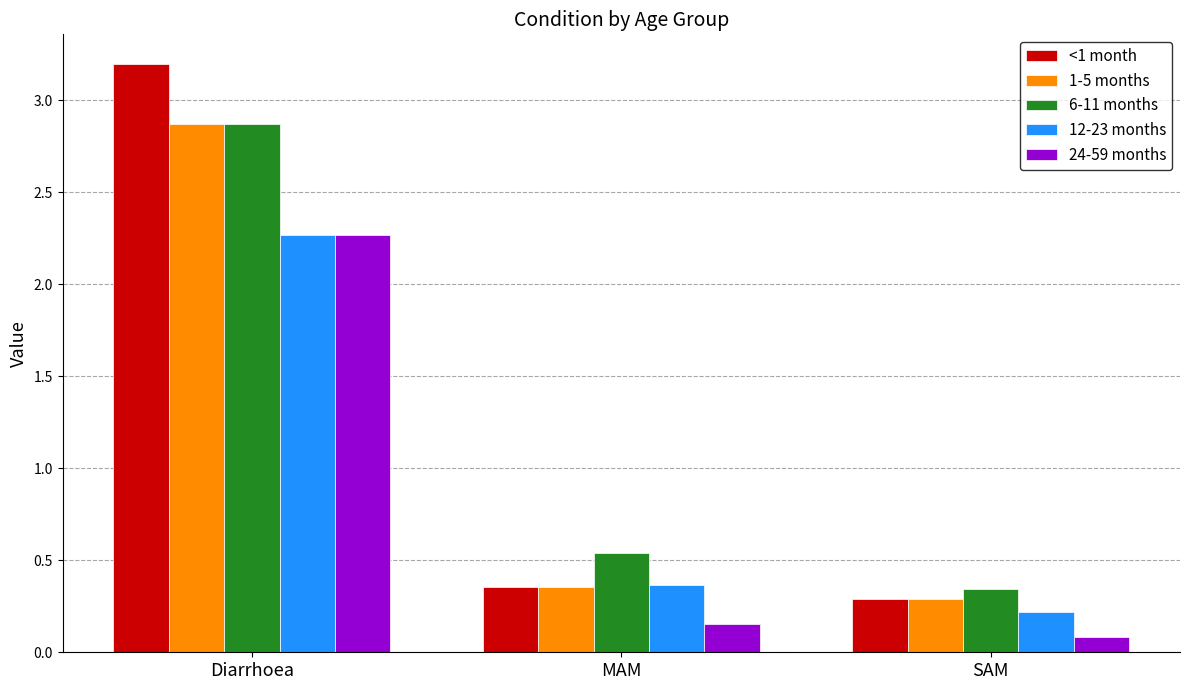

What is the sum of all <1 month values?

3.8